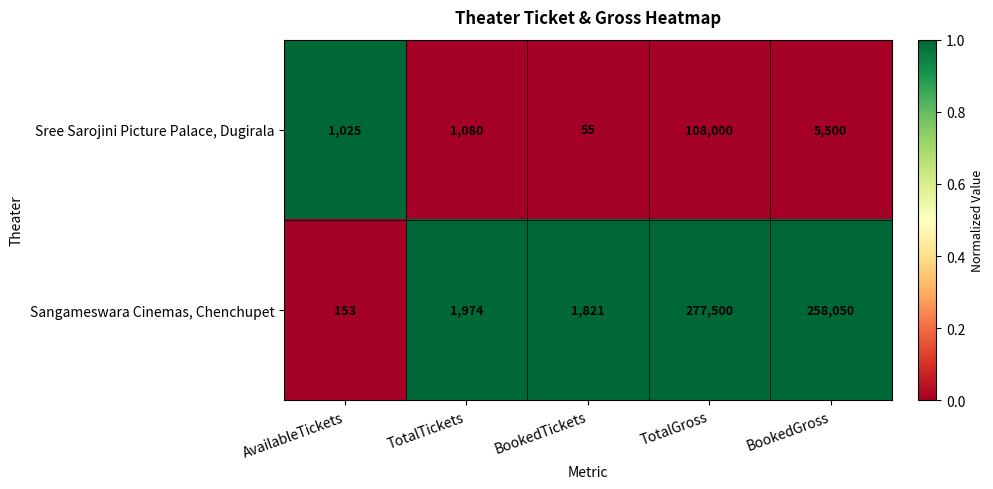

The Sangameswara Cinemas, Chenchupet series shows 414478 at BookedGross. True or false?

False